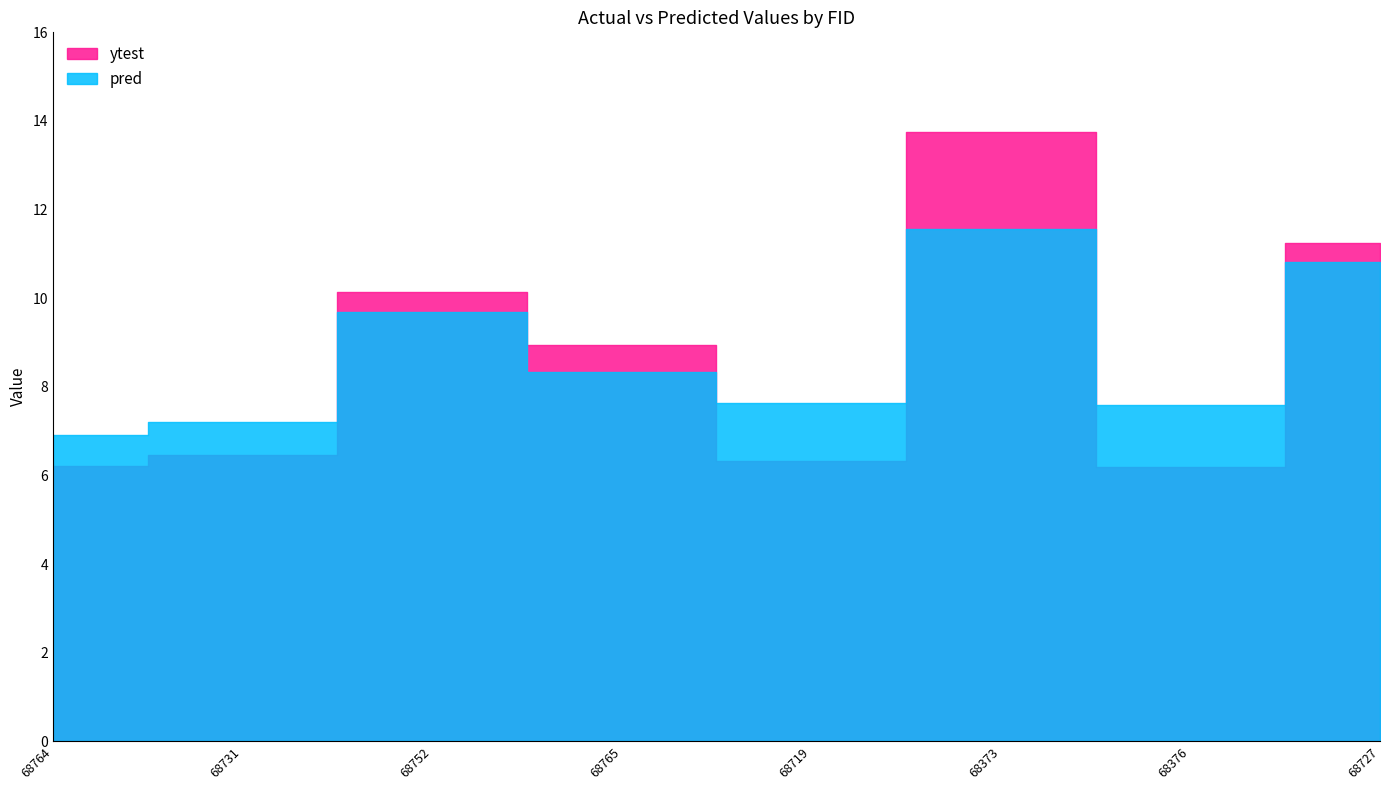

Reading left to right, list all the values displayed in this chart.

ytest: 6.2	6.5	10.1	8.9	6.3	13.8	6.2	11.2
pred: 6.9	7.2	9.7	8.3	7.6	11.6	7.6	10.8